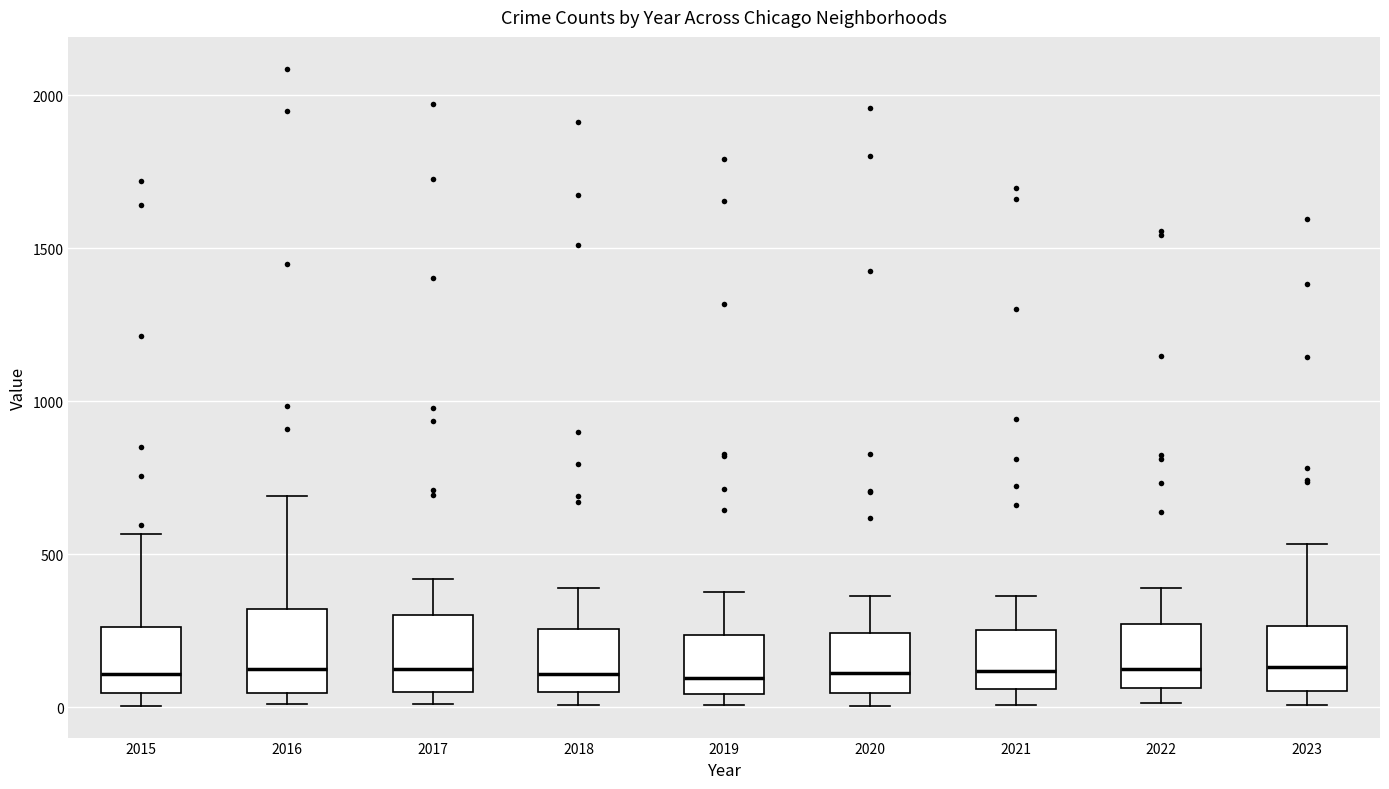

Reading left to right, read every box against the y-axis: the position of its median line, the range the box covers, and the ends of its whiskers. The values are not printed on the chart, so give them approximately, as read against the axis.

2015: median 100, box 50 to 250, whiskers 0 to 550
2016: median 150, box 50 to 300, whiskers 0 to 700
2017: median 100, box 50 to 300, whiskers 0 to 400
2018: median 100, box 50 to 250, whiskers 0 to 400
2019: median 100, box 50 to 250, whiskers 0 to 400
2020: median 100, box 50 to 250, whiskers 0 to 350
2021: median 100, box 50 to 250, whiskers 0 to 350
2022: median 100, box 50 to 250, whiskers 0 to 400
2023: median 150, box 50 to 250, whiskers 0 to 550